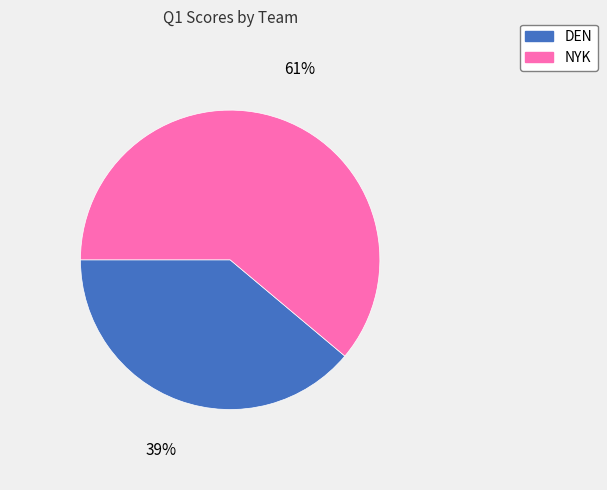

Rank the categories by value from lowest to highest.

DEN, NYK